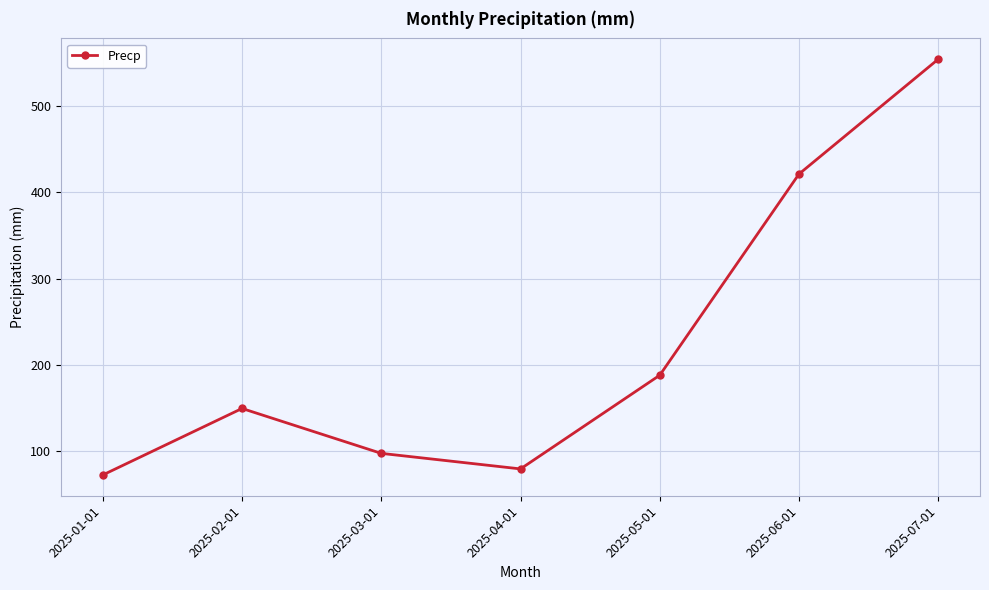

Where is the first local minimum?

2025-04-01